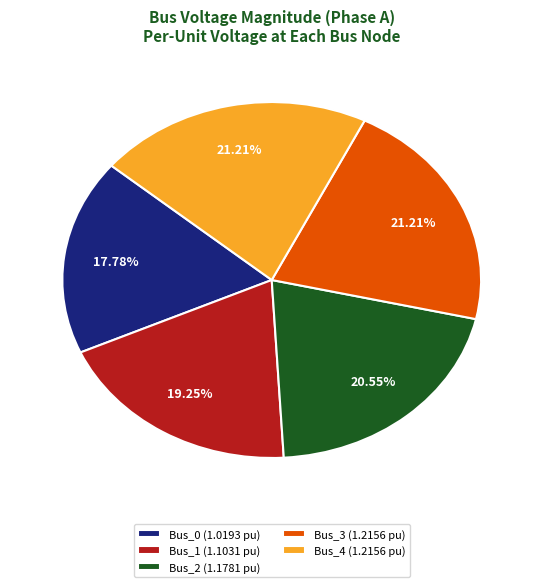

How many slices are in this pie chart?

5